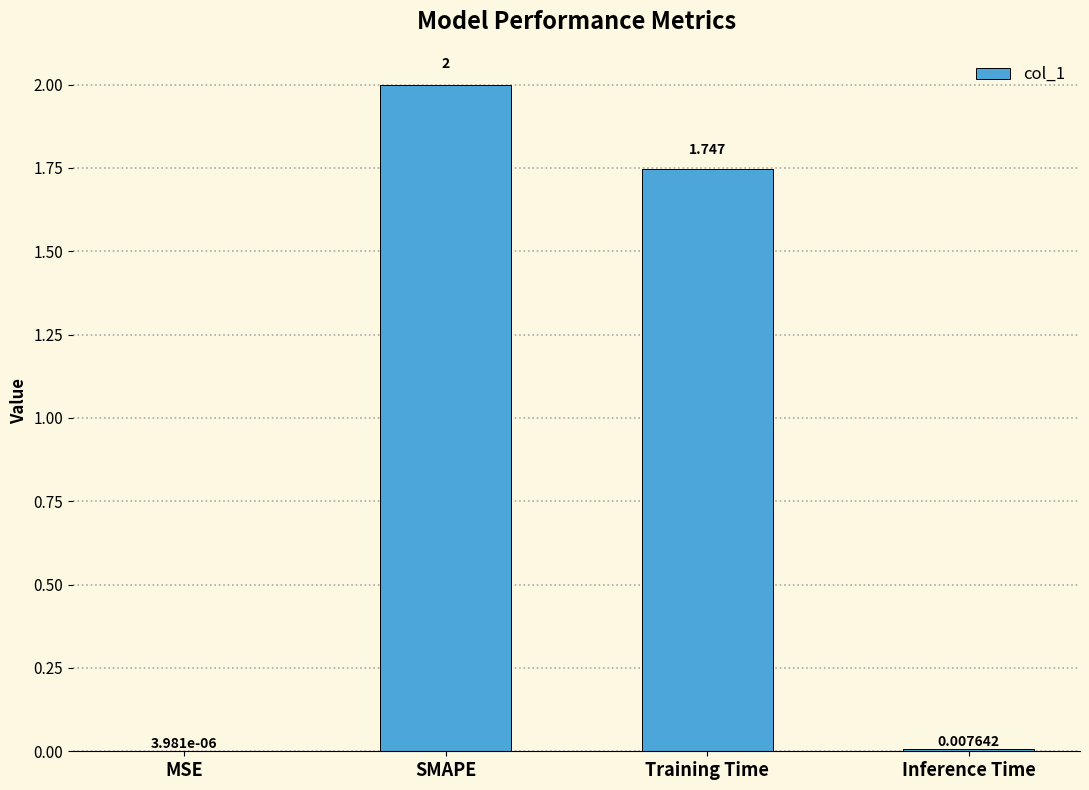

Are the bars horizontal?

No